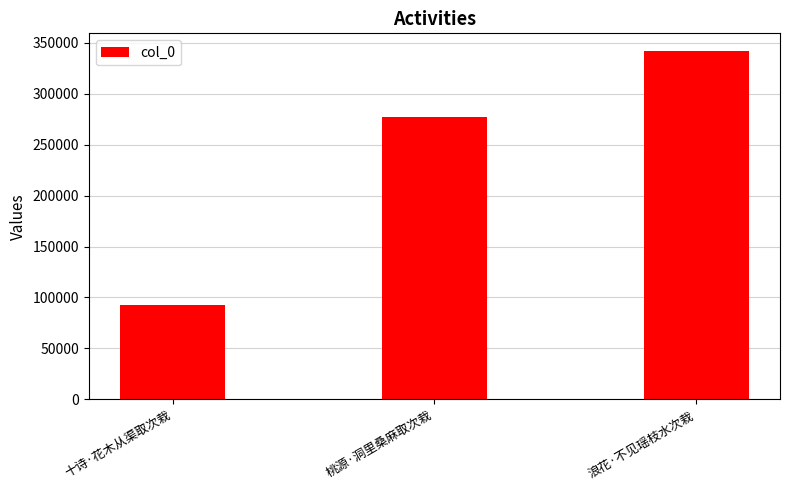

Which category has the highest value across all series?

浪花·不见瑶枝水次栽